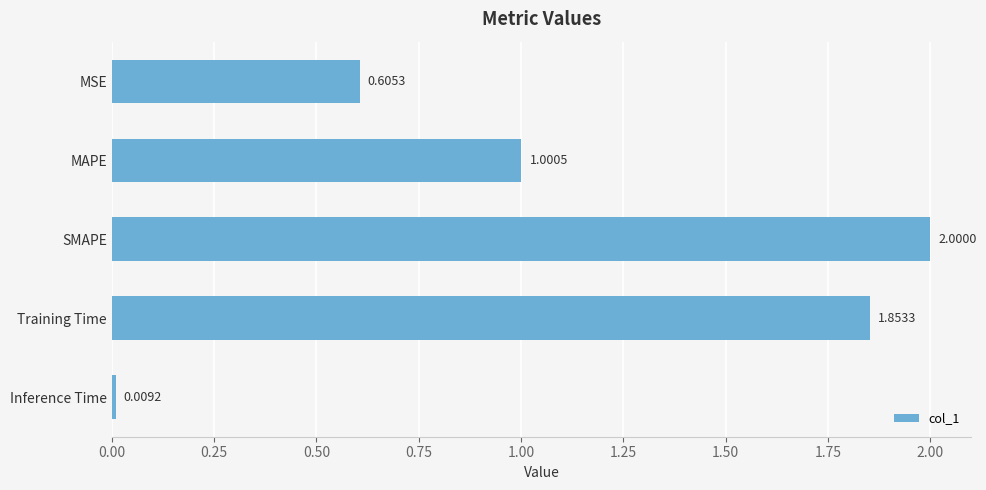

What is the difference between the maximum and minimum values?

2.0